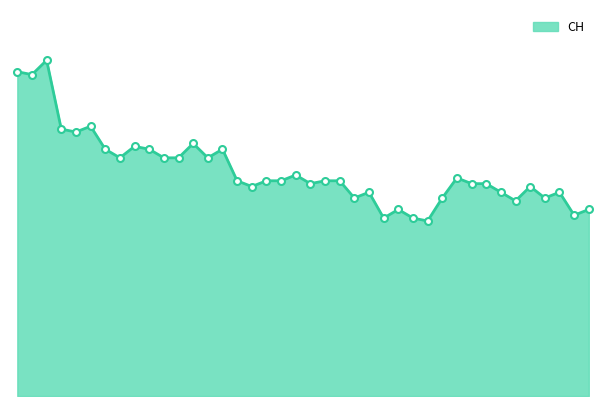

Is this an area chart (filled region under the line)?

Yes